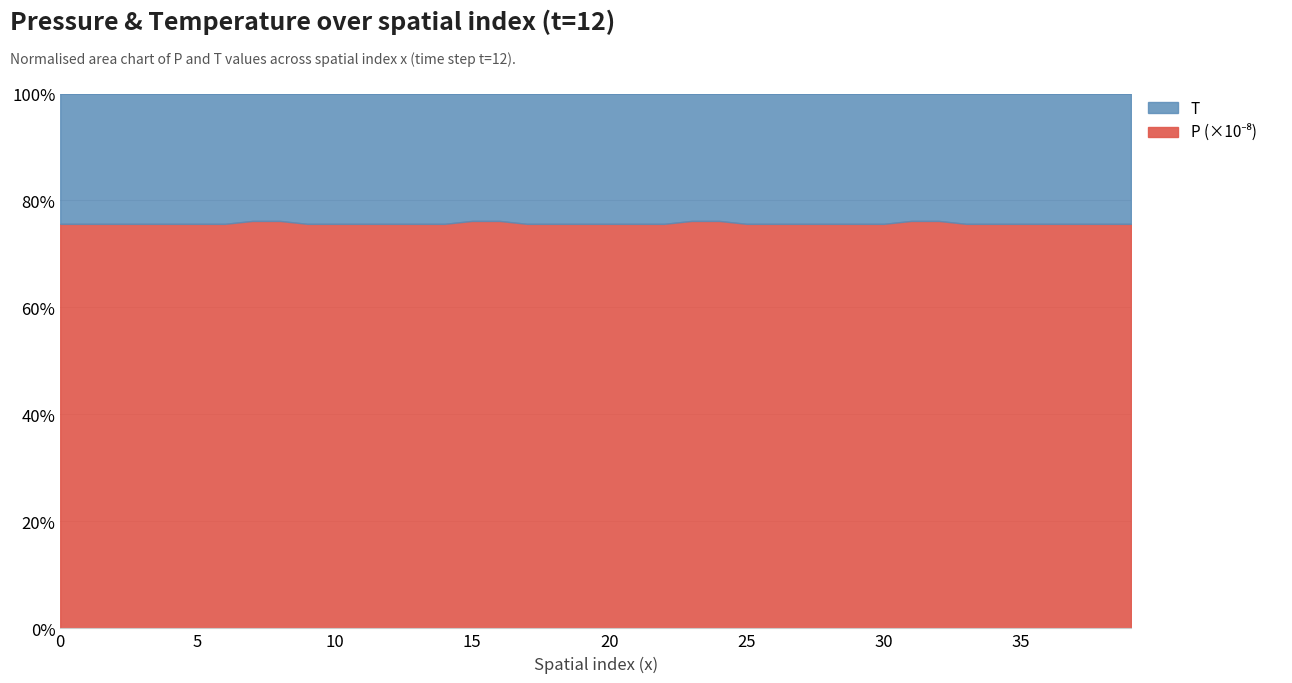

True or false: P (x1e-8) and T intersect in this chart.

False